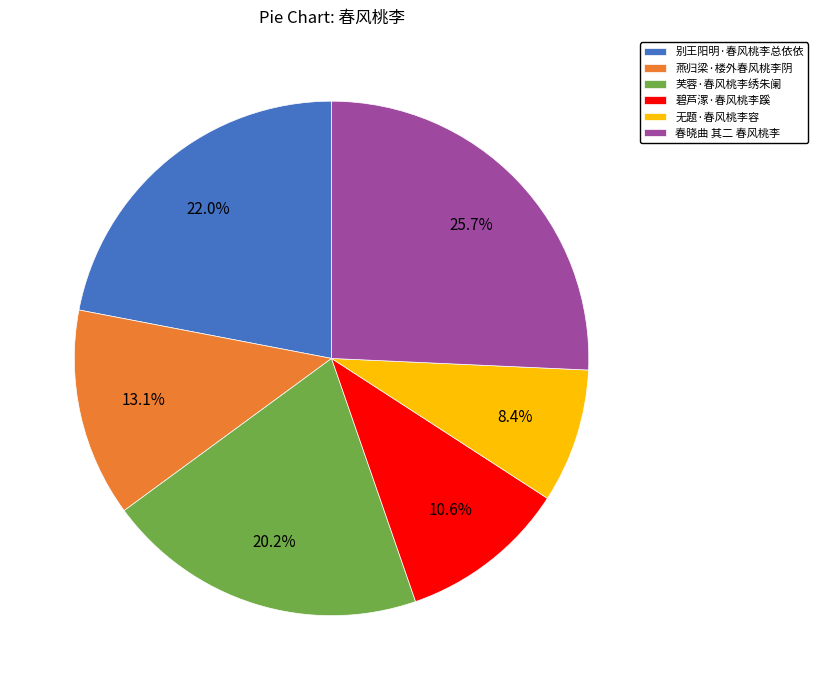

What is the total percentage of 别王阳明·春风桃李总依依 and 燕归梁·楼外春风桃李阴?

35.1%